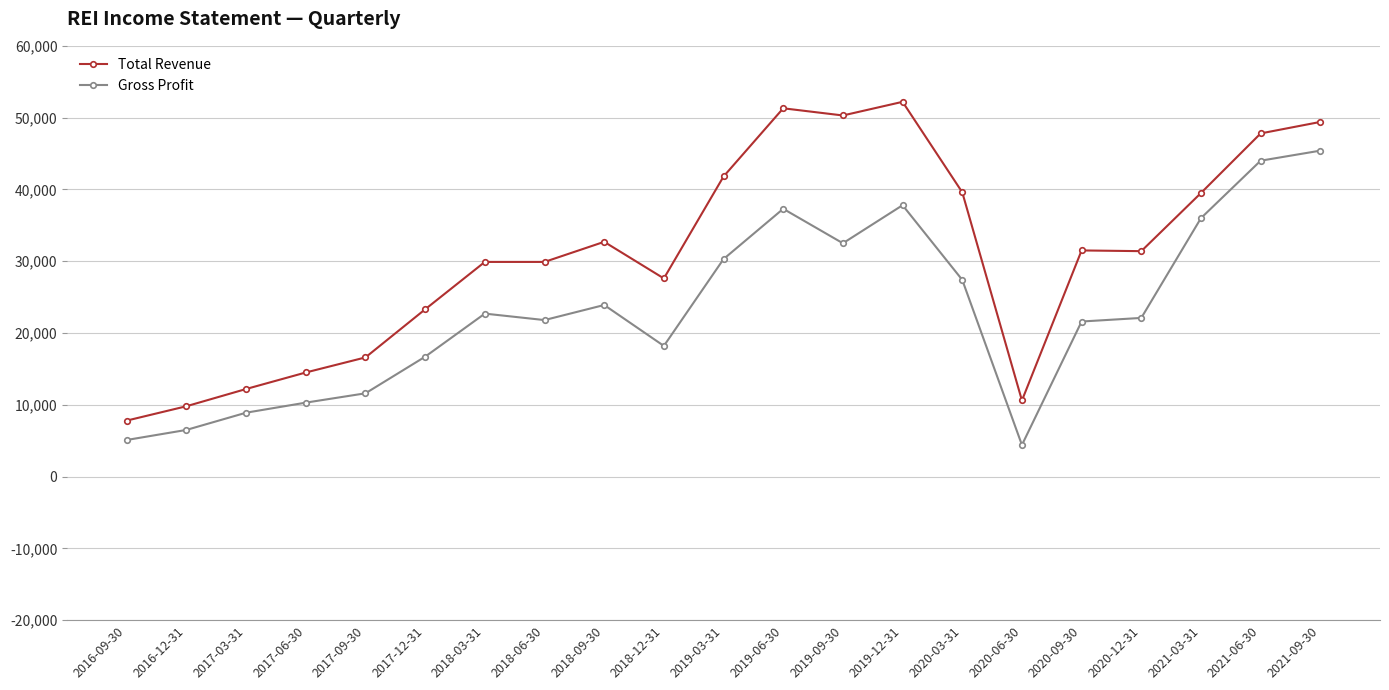

What is the value of the Total Revenue point at the 19th from the left?

39500